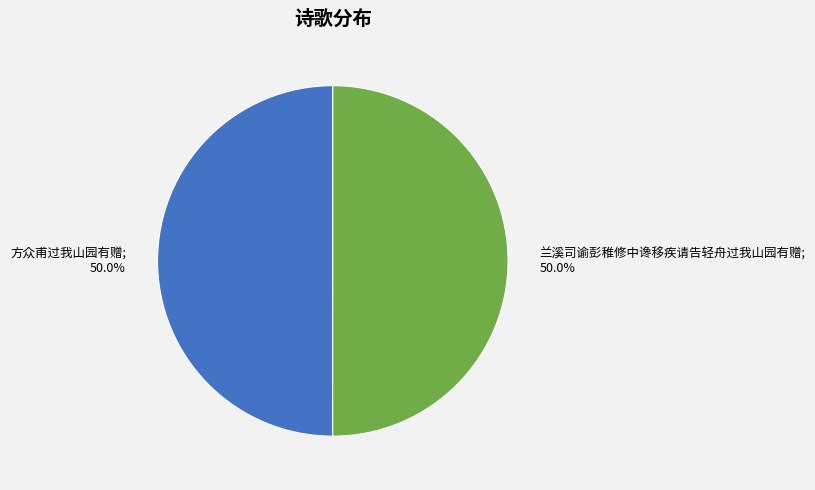

How many segments does this pie chart have?

2